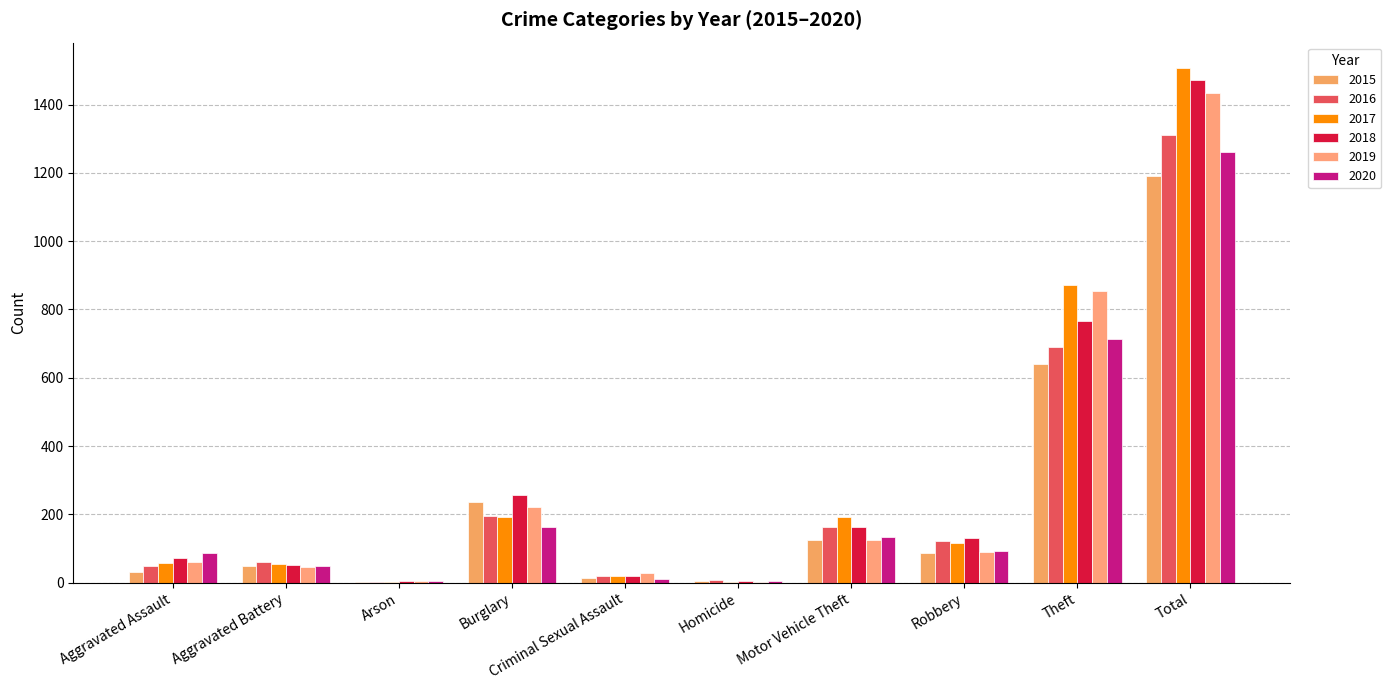

Which has a higher value, Aggravated Assault or Criminal Sexual Assault?

Aggravated Assault